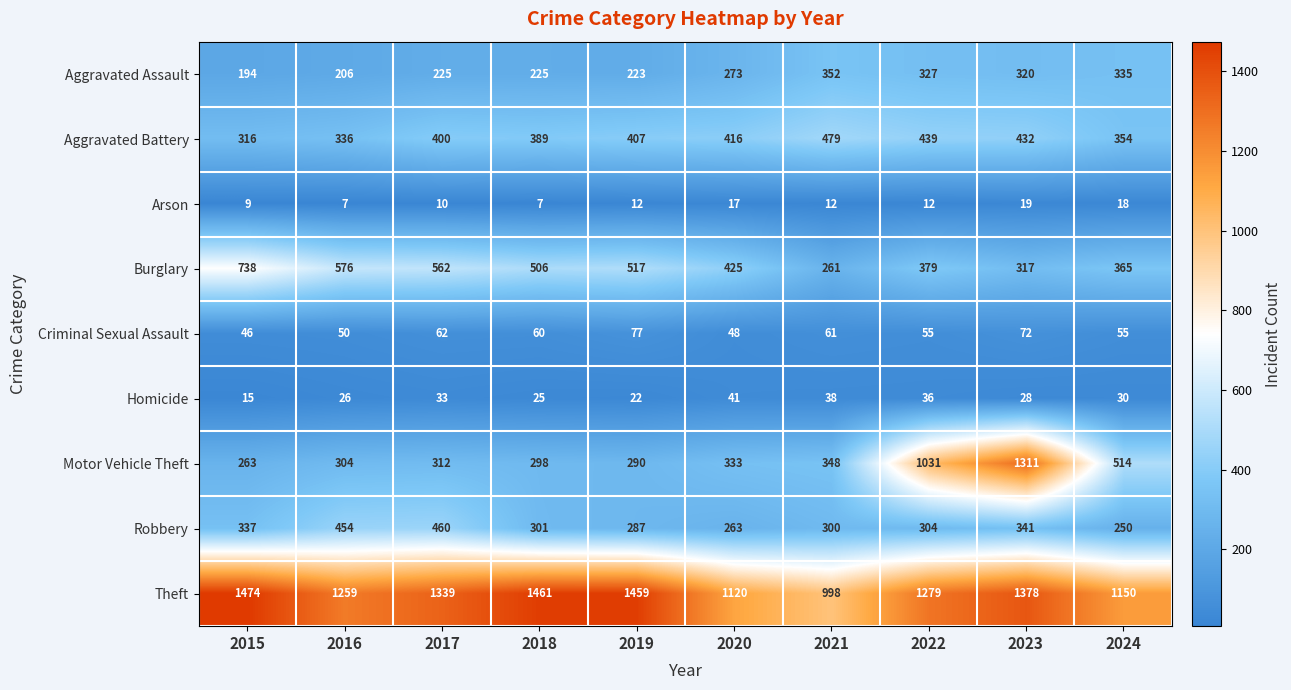

At which label is Robbery closest to 355?

2023